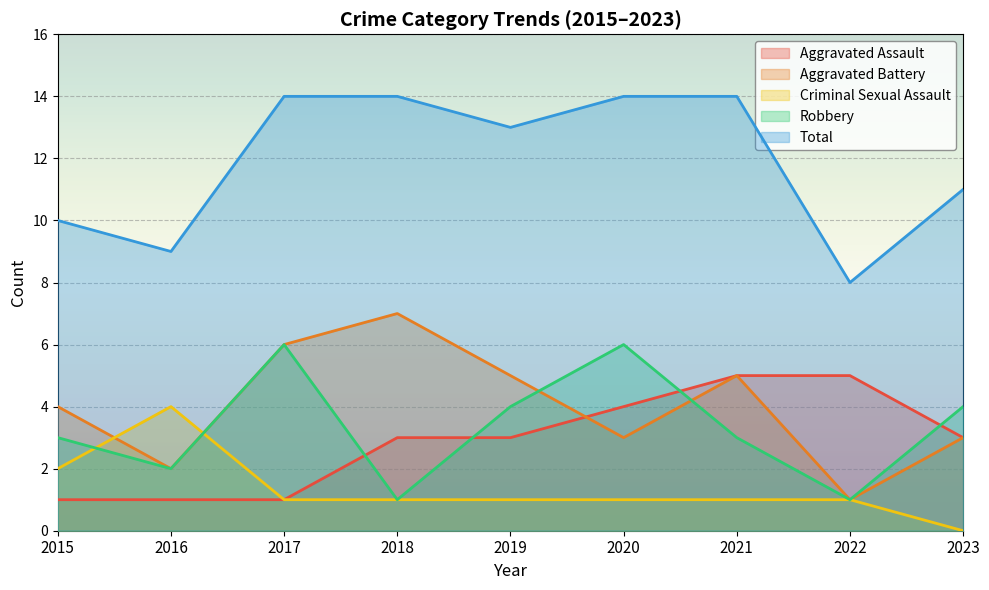

At which category is the sum across all series the highest?

2017